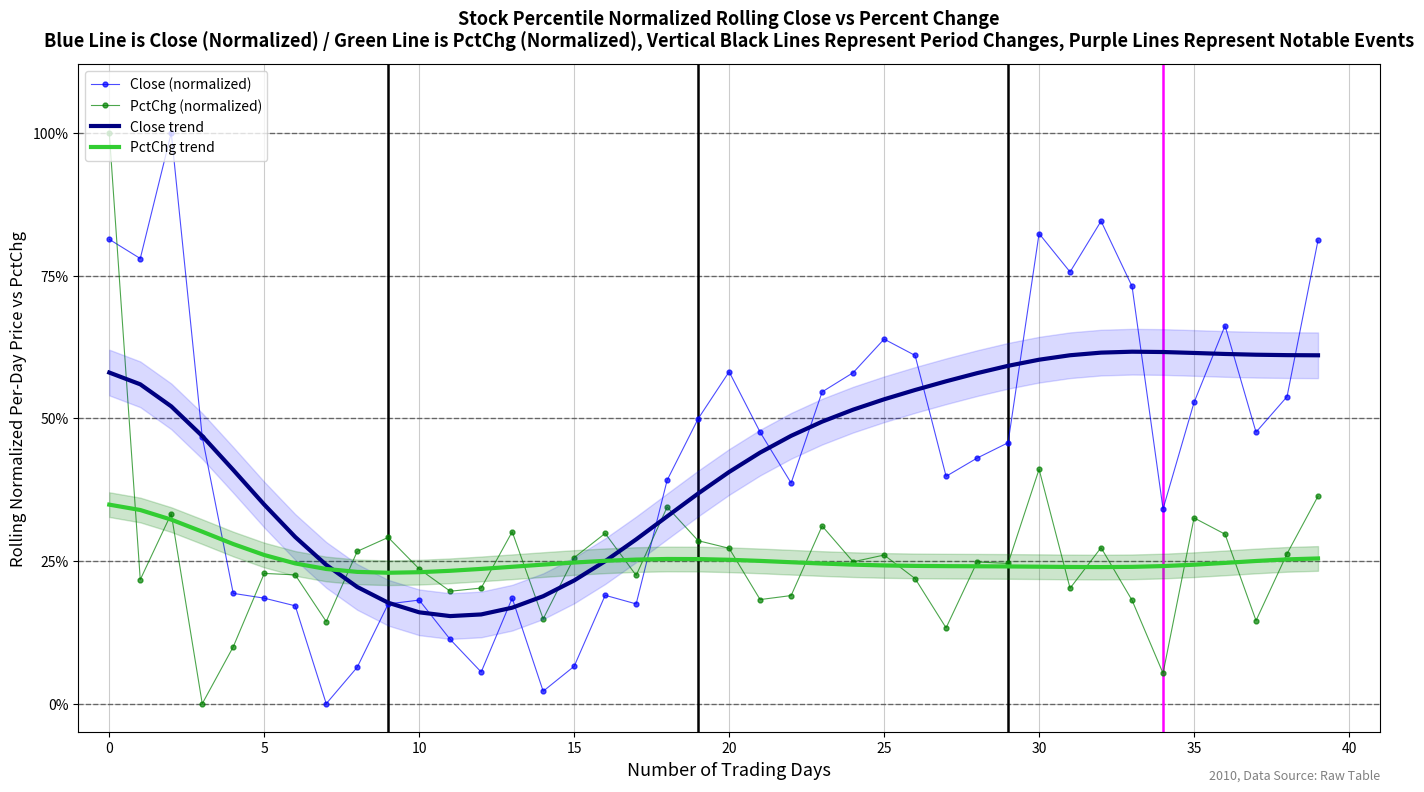

What is the value of the PctChg (normalized) point at the 25th from the left?

0.2